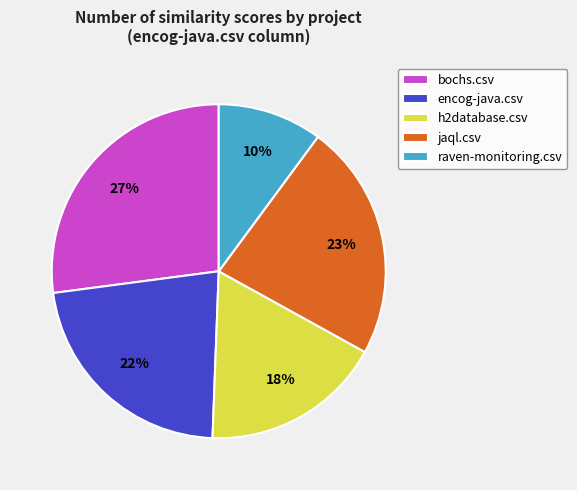

To the nearest percent, what percentage of the pie is bochs.csv?

27%